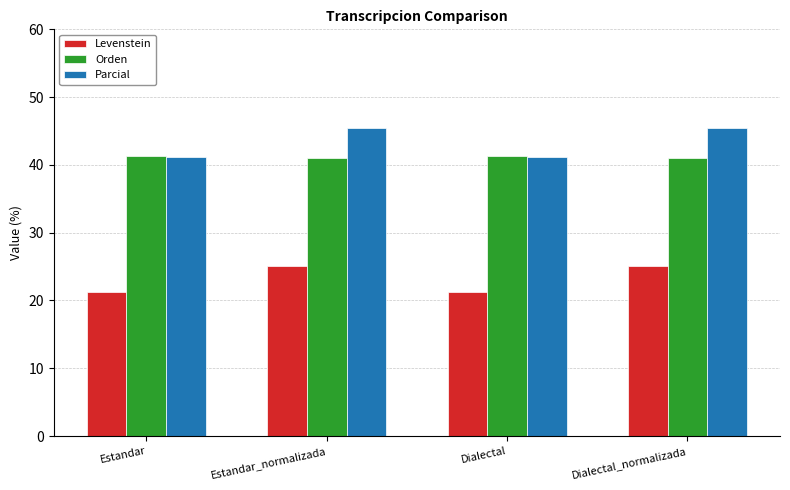

What is the difference between the Parcial values at Dialectal and Estandar_normalizada?

4.4